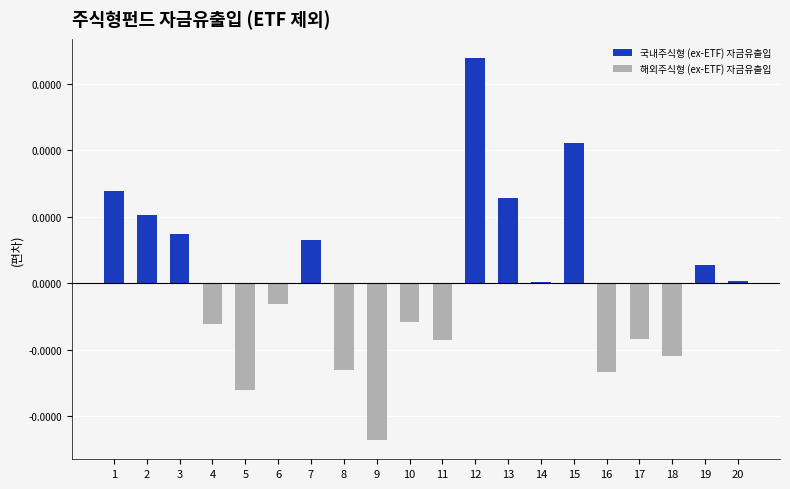

At which label is the value closest to 0?

14